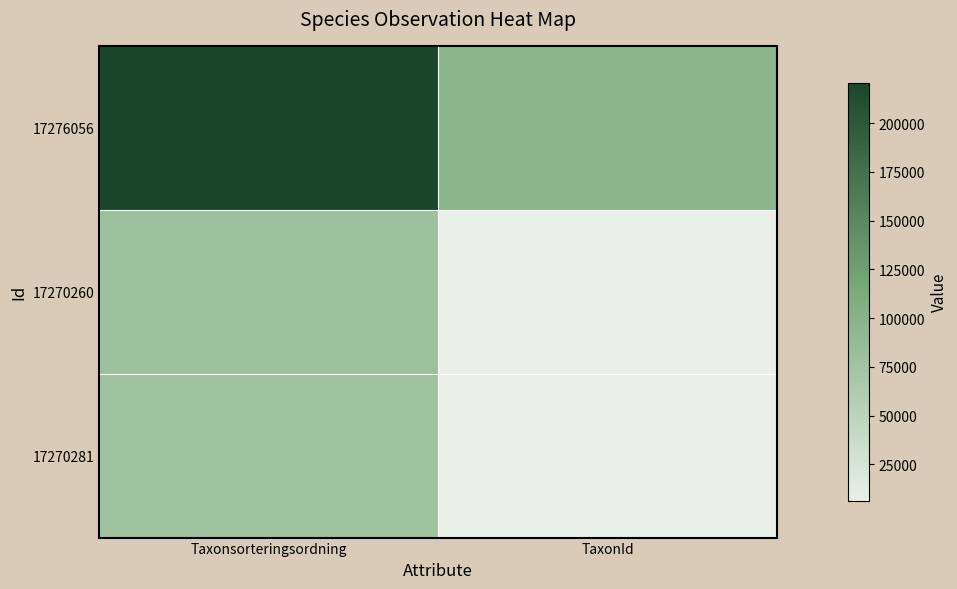

Reading left to right, list all the values displayed in this chart.

17276056: Taxonsorteringsordning=220787	TaxonId=96334
17270260: Taxonsorteringsordning=78569	TaxonId=6458
17270281: Taxonsorteringsordning=77506	TaxonId=6425